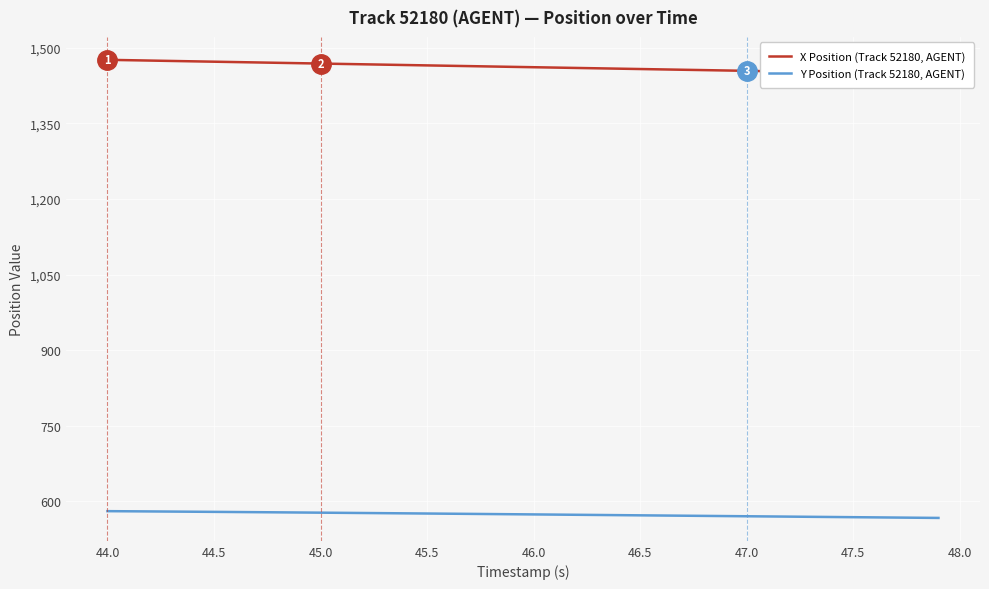

Reading left to right, list all the values displayed in this chart.

X Position (Track 52180, AGENT): 1476.1	1475.4	1474.6	1473.9	1473.1	1472.4	1471.7	1470.9	1470.2	1469.4	1468.7	1468.0	1467.2	1466.5	1465.8	1465.0	1464.3	1463.6	1462.9	1462.2	1461.4	1460.7	1460.0	1459.3	1458.6	1457.8	1457.1	1456.4	1455.7	1455.0	1454.3	1453.5	1452.8	1452.1	1451.4	1450.7	1450.0	1449.2	1448.5	1447.8
Y Position (Track 52180, AGENT): 580.8	580.5	580.3	580.0	579.7	579.4	579.1	578.8	578.5	578.1	577.8	577.5	577.1	576.8	576.5	576.1	575.8	575.4	575.1	574.7	574.3	574.0	573.6	573.2	572.9	572.5	572.2	571.8	571.4	571.1	570.7	570.3	570.0	569.6	569.2	568.8	568.5	568.1	567.7	567.4